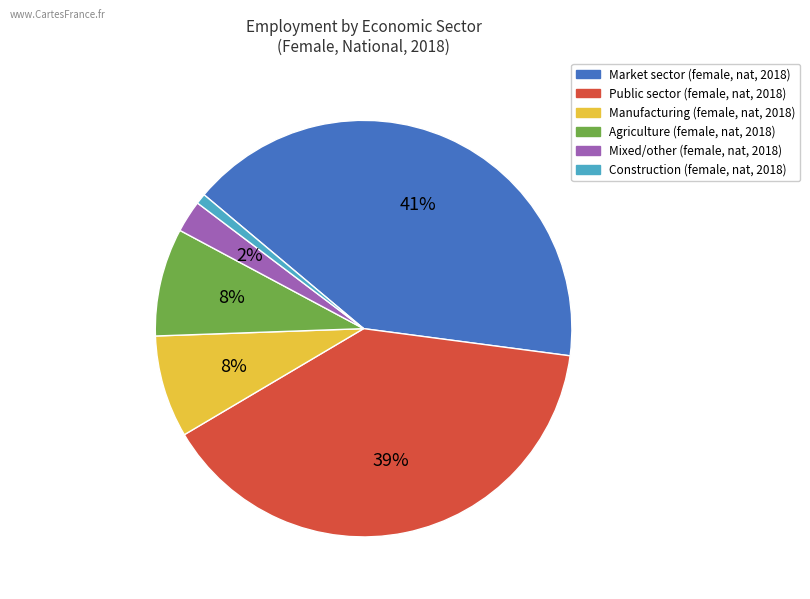

To the nearest percent, what is the difference between the largest and smallest slice percentages?

40%